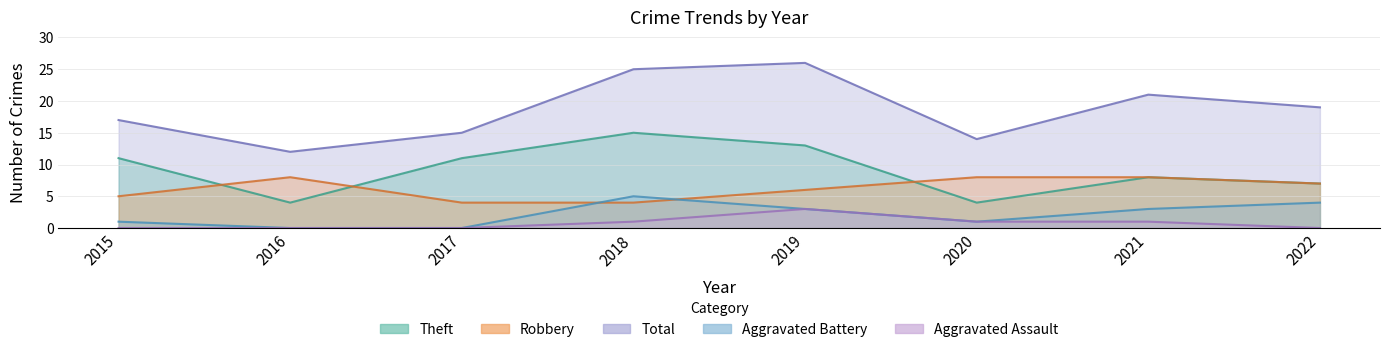

What value does the Theft series have at 2021, to the nearest 5?

10